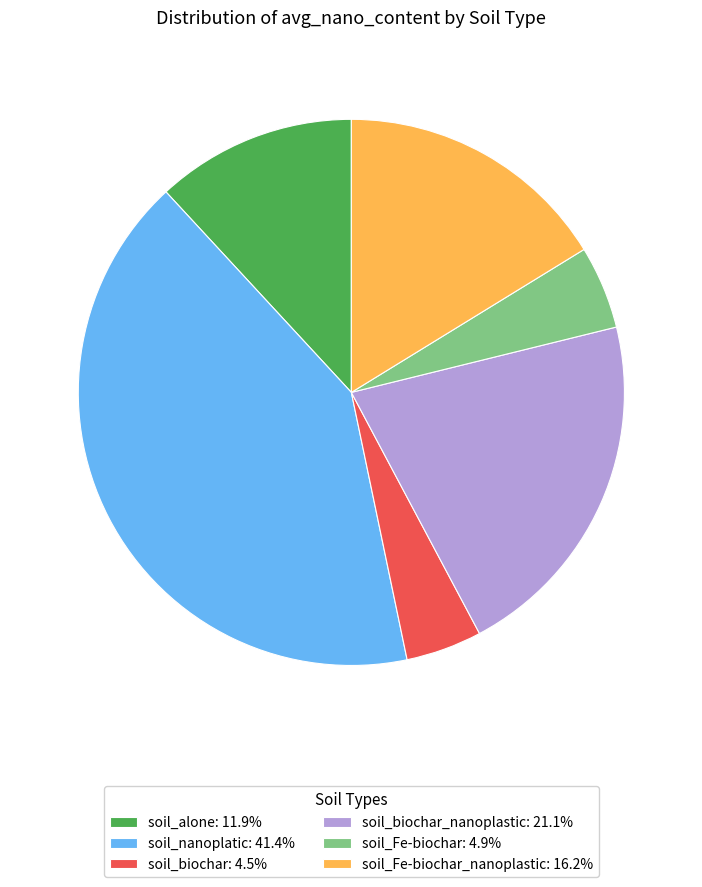

Is the sum of soil_biochar: 4.5% and soil_nanoplatic: 41.4% greater than half?

No